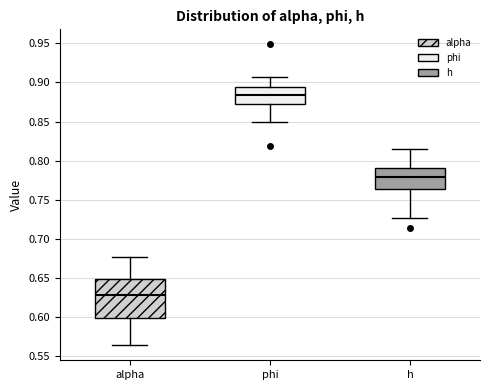

Reading left to right, transcribe this box plot: for each box, give where its median line is, the range the box spans, and where its two whiskers end, as read against the y-axis. The values are not printed on the chart, so give them approximately, as read against the axis.

alpha: median 0.630, box 0.600 to 0.650, whiskers 0.565 to 0.675
phi: median 0.885, box 0.870 to 0.895, whiskers 0.850 to 0.905
h: median 0.780, box 0.765 to 0.790, whiskers 0.725 to 0.815